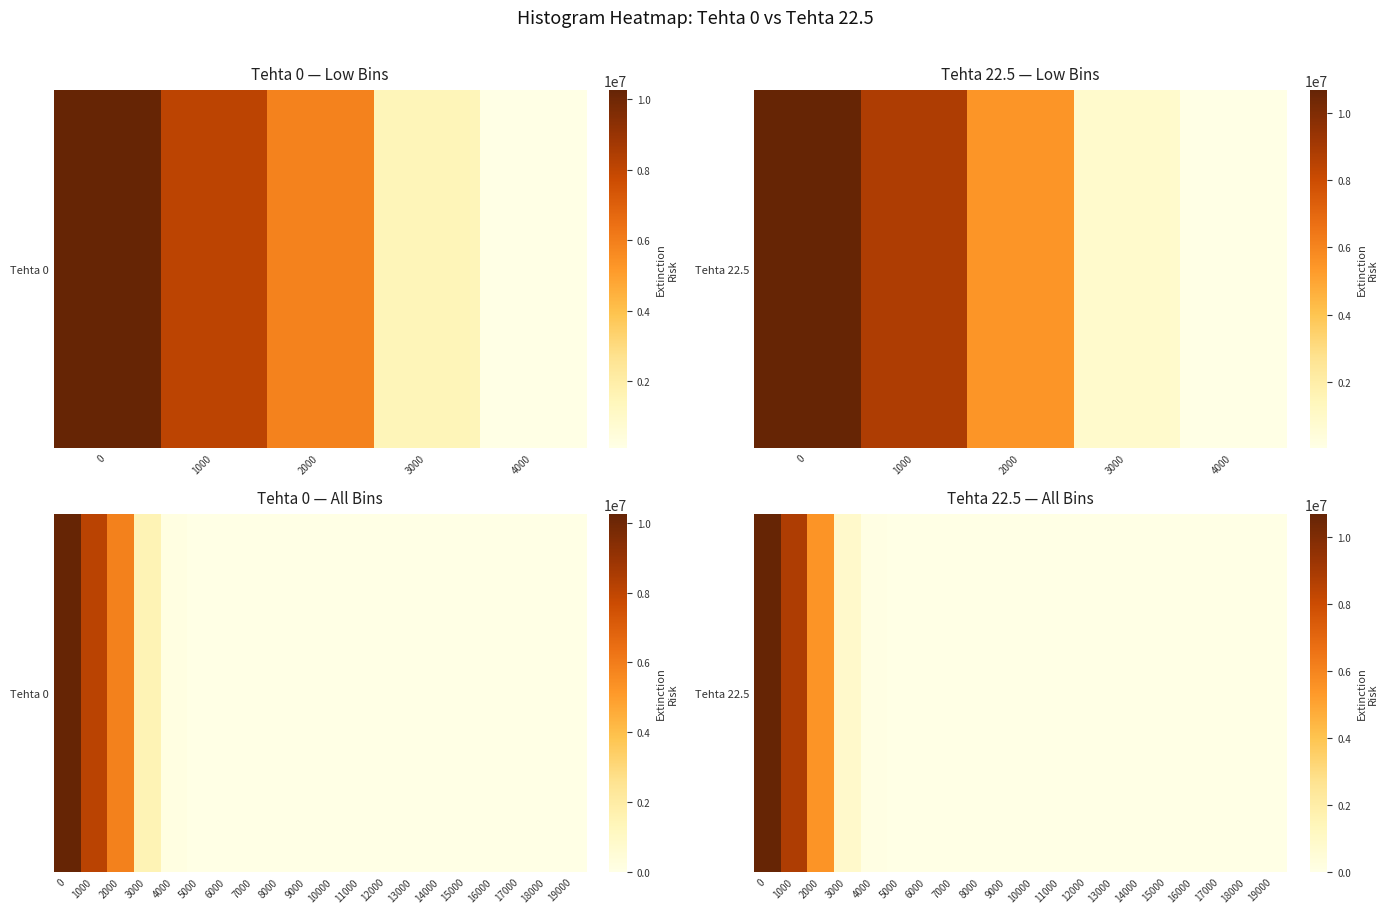

How many data points are above 0?

5